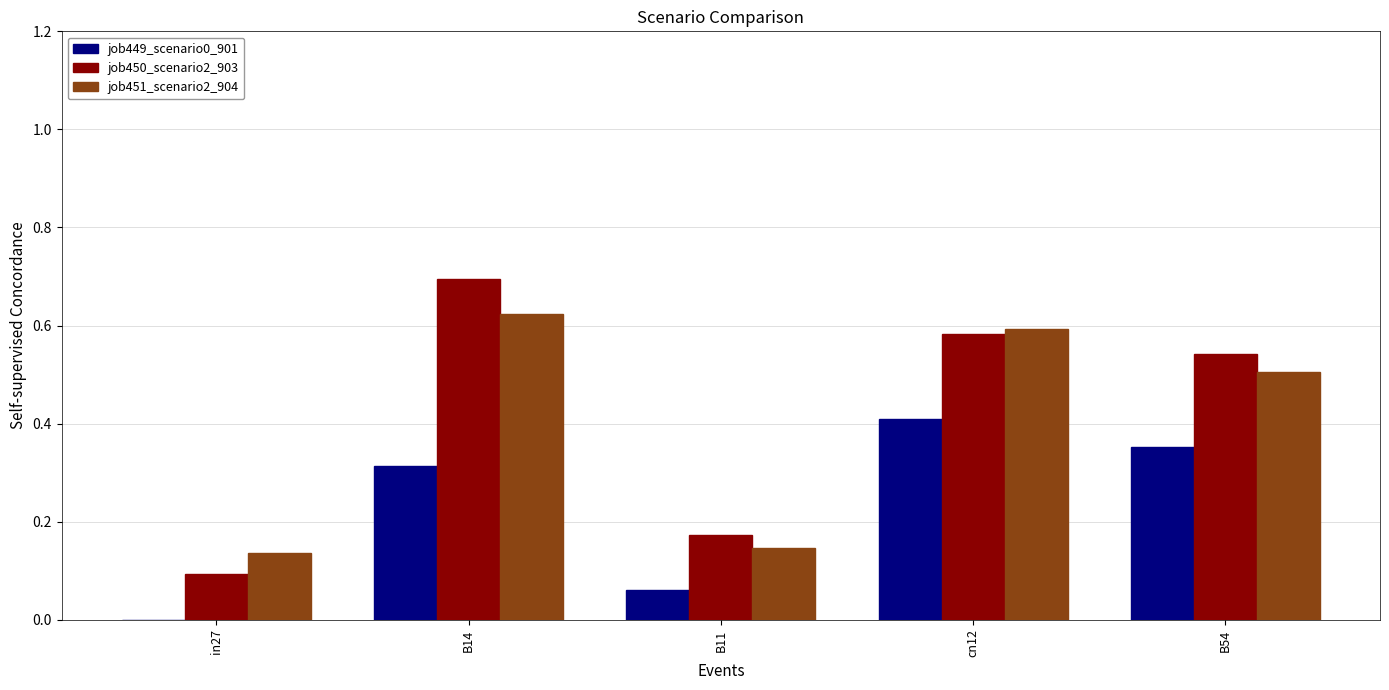

Which series has the largest total across all categories?

job450_scenario2_903